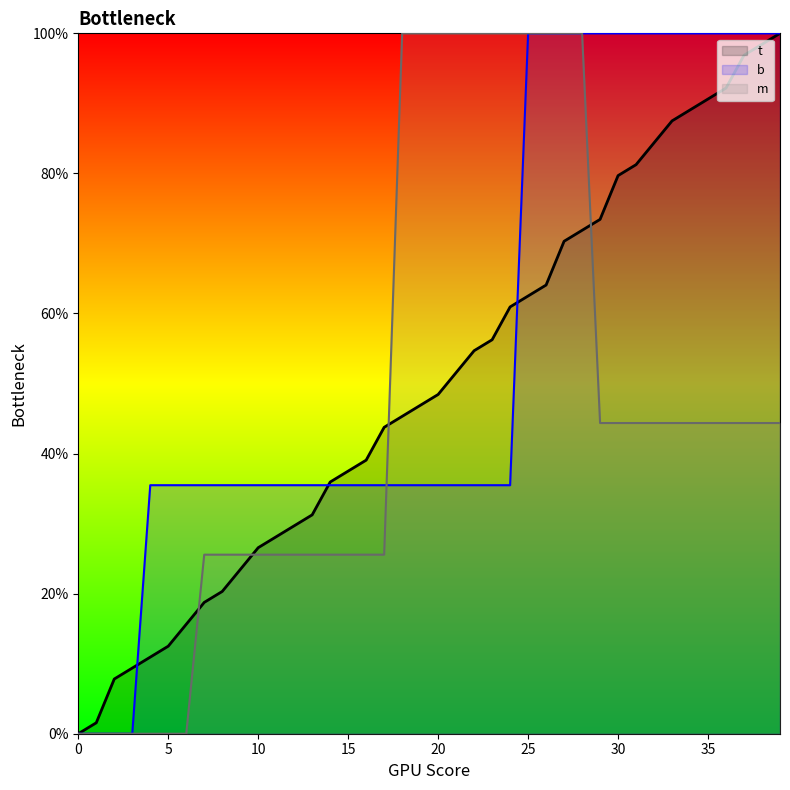

List the labels in order of b value, smallest first.

0, 1, 2, 3, 4, 5, 6, 7, 8, 9, 10, 11, 12, 13, 14, 15, 16, 17, 18, 19, 20, 21, 22, 23, 24, 25, 26, 27, 28, 29, 30, 31, 32, 33, 34, 35, 36, 37, 38, 39